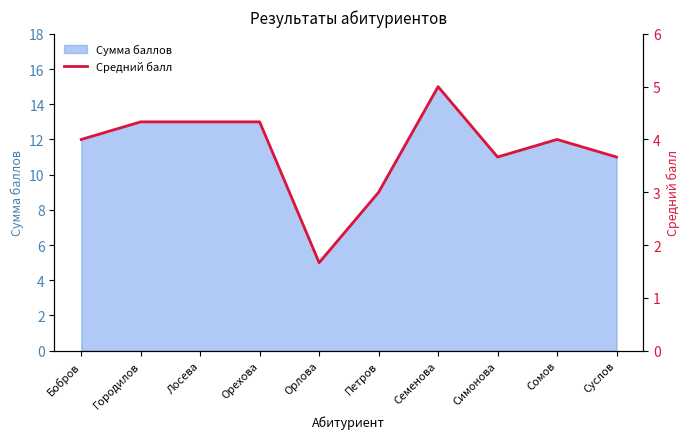

At which label does Сумма баллов reach its minimum?

Орлова